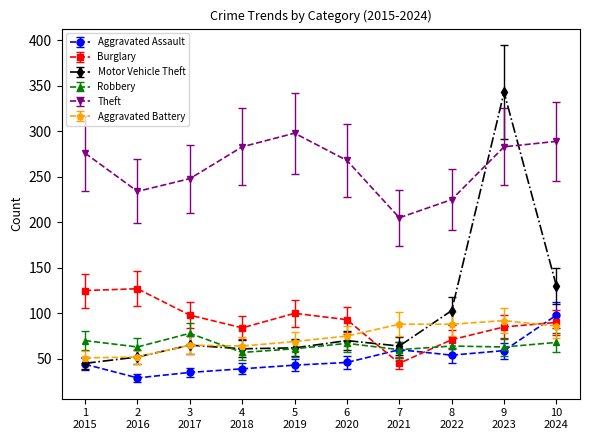

What is the minimum value for Aggravated Assault?

29